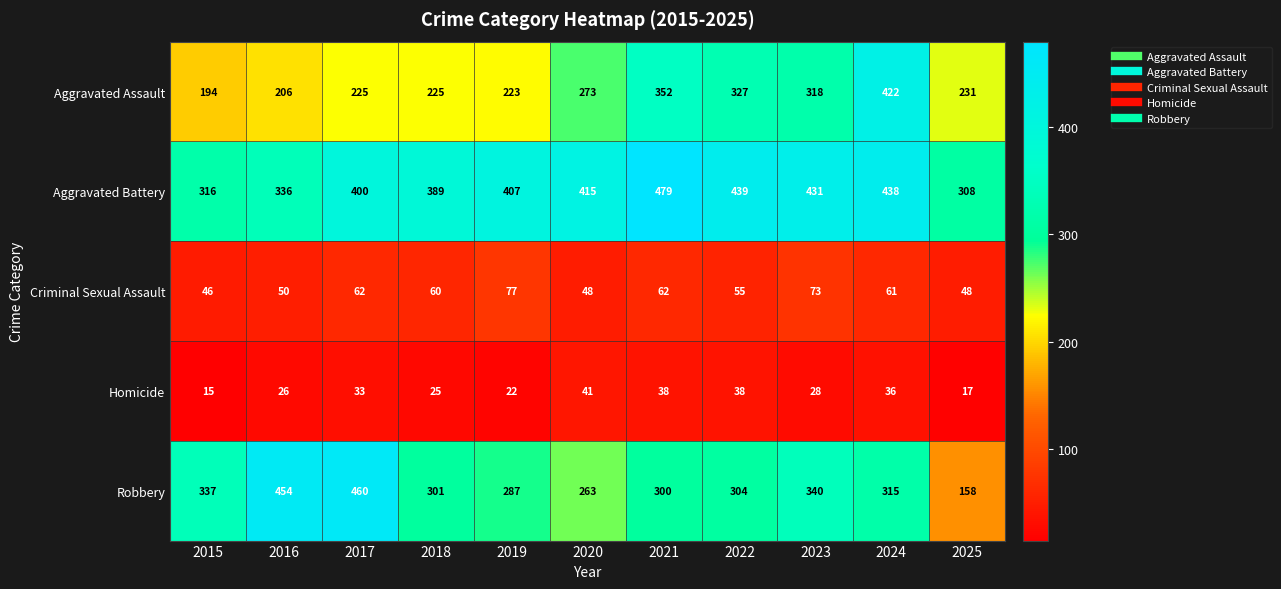

At how many categories does at least one series exceed 106?

11